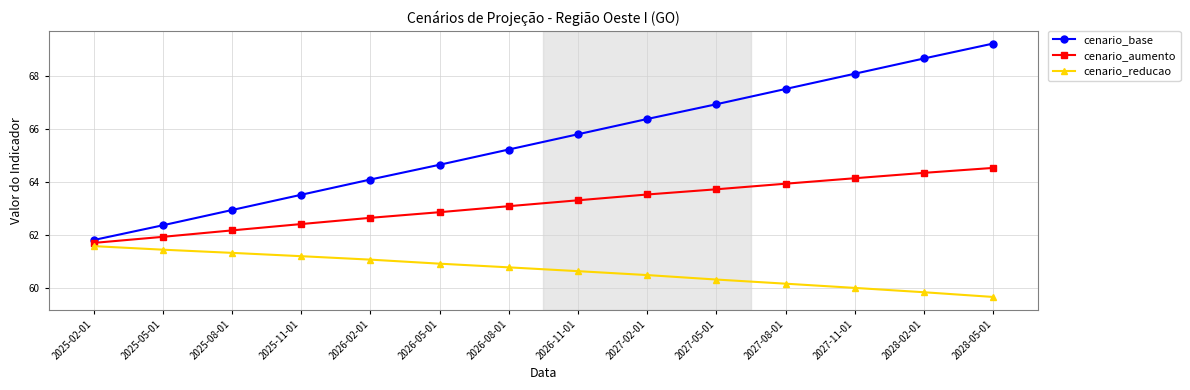

Rank the series by their maximum value, from lowest to highest.

cenario_reducao, cenario_aumento, cenario_base